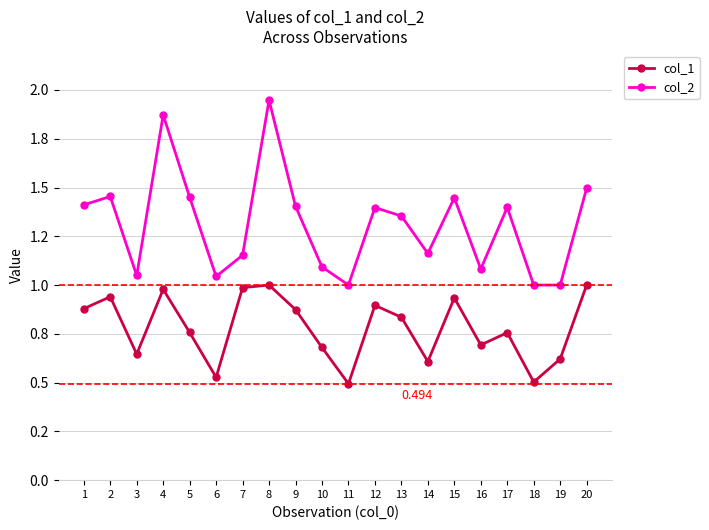

True or false: col_2 and col_1 intersect in this chart.

False